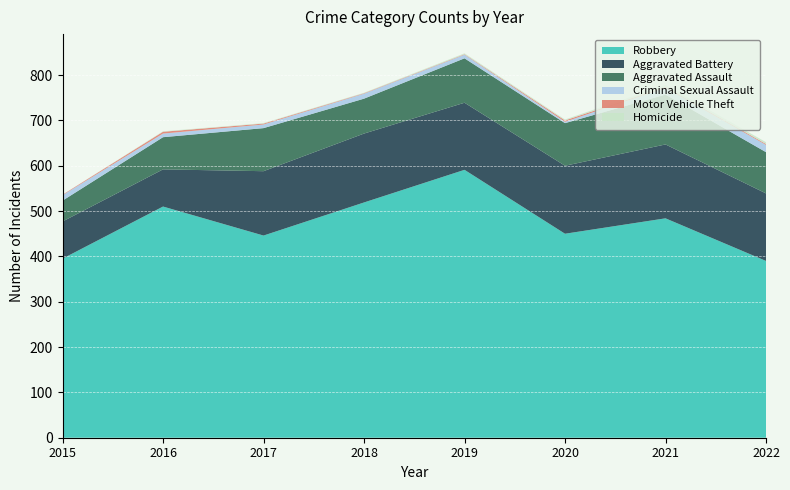

Reading left to right, transcribe all the data shown in this chart.

Robbery: 395	510	446	519	591	450	484	390
Aggravated Battery: 82	82	142	152	148	150	163	149
Aggravated Assault: 46	71	95	77	98	94	110	91
Criminal Sexual Assault: 12	8	8	11	8	3	15	16
Motor Vehicle Theft: 1	4	2	1	1	3	2	2
Homicide: 0	1	1	1	2	2	4	4